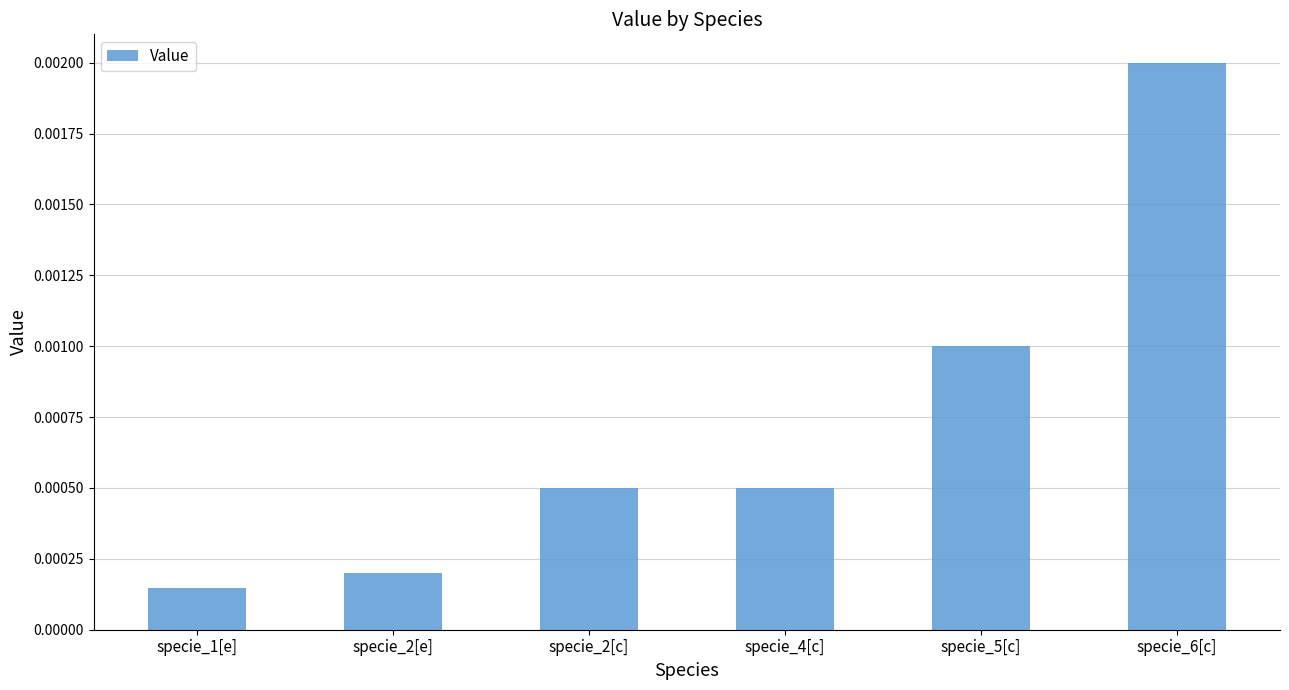

Are the bars horizontal?

No